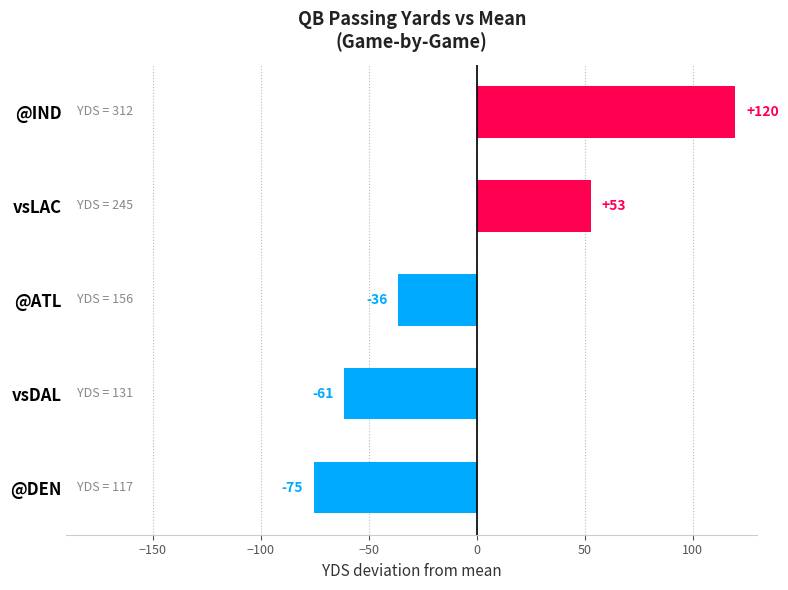

Does the chart contain stacked bars?

No